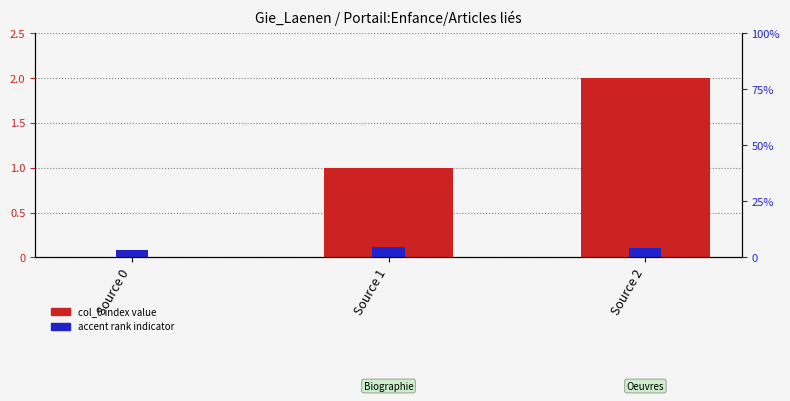

Rank the series by their average value, from highest to lowest.

col_0 index, accent rank